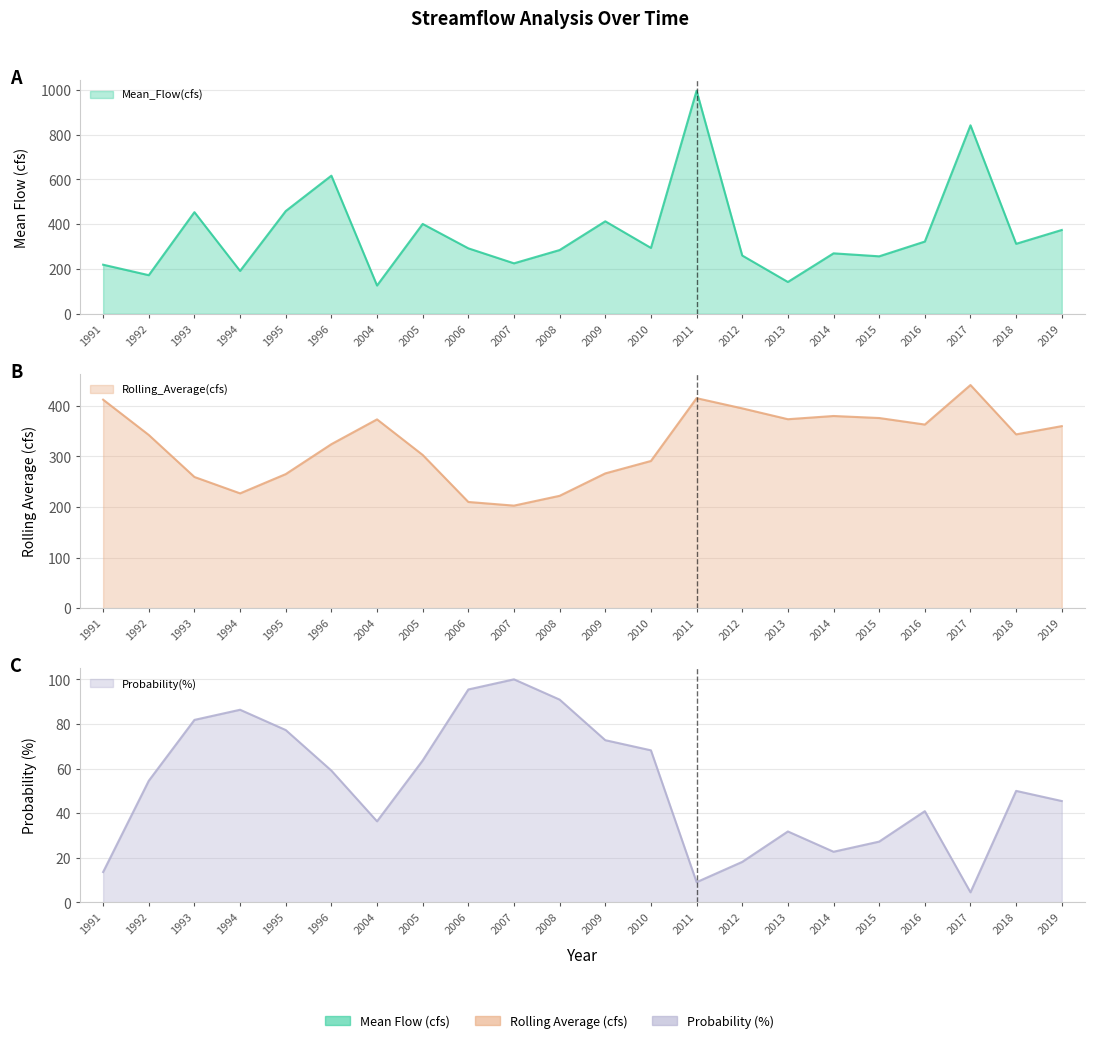

True or false: Rolling_Average(cfs) has more than 0 points higher than both neighbors.

True